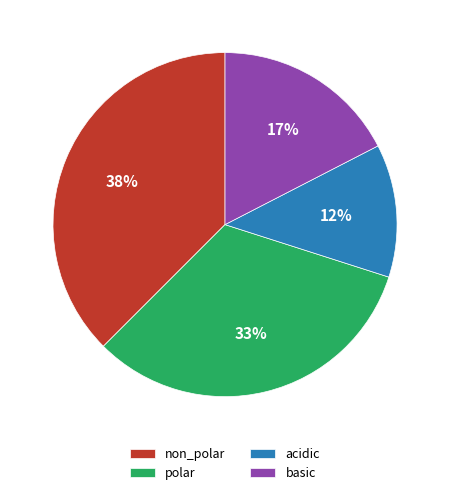

Which category has the smallest portion of the pie?

acidic